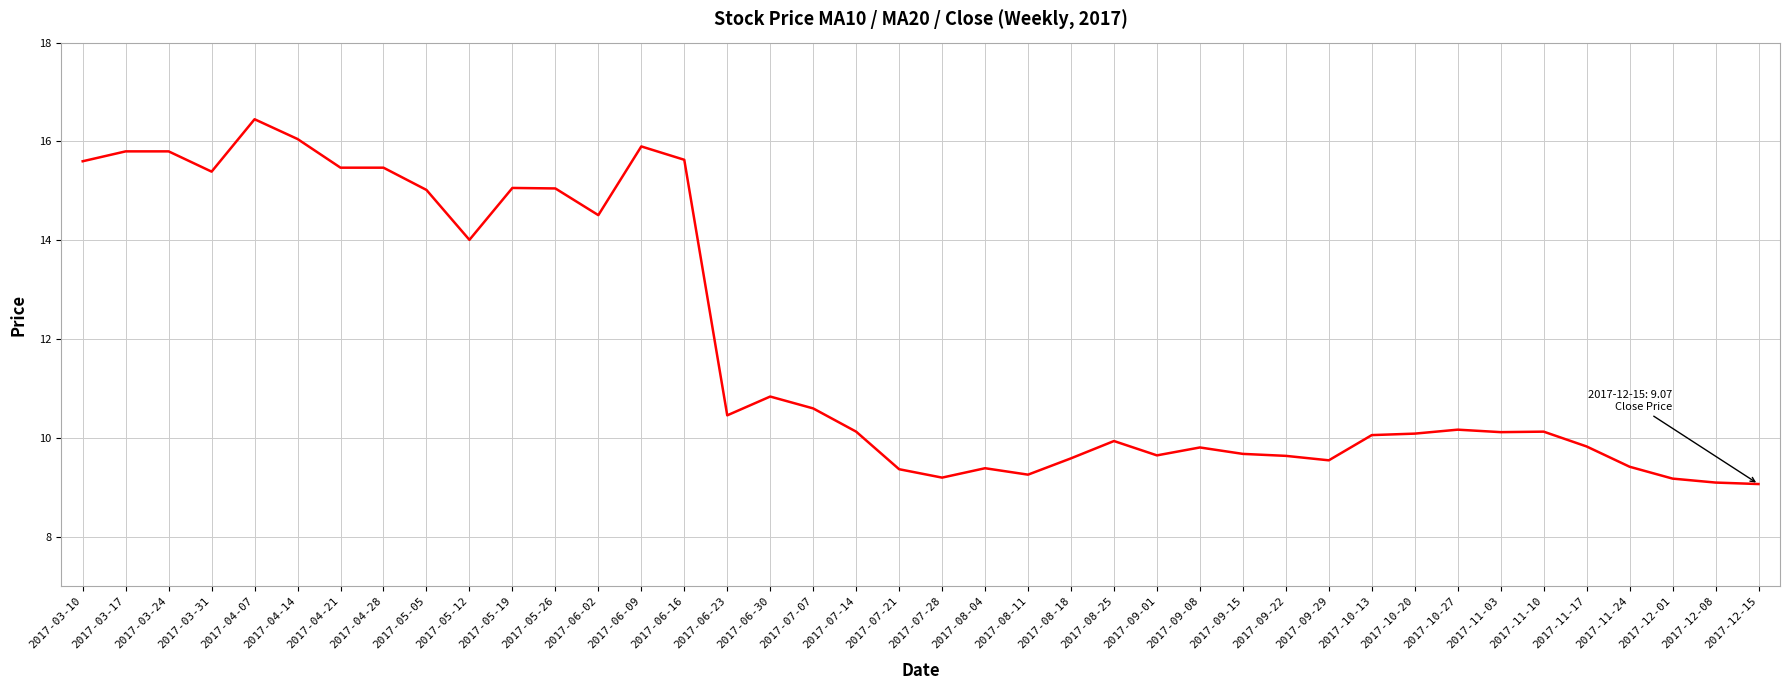

What is the approximate value at 2017-12-08?

9.1